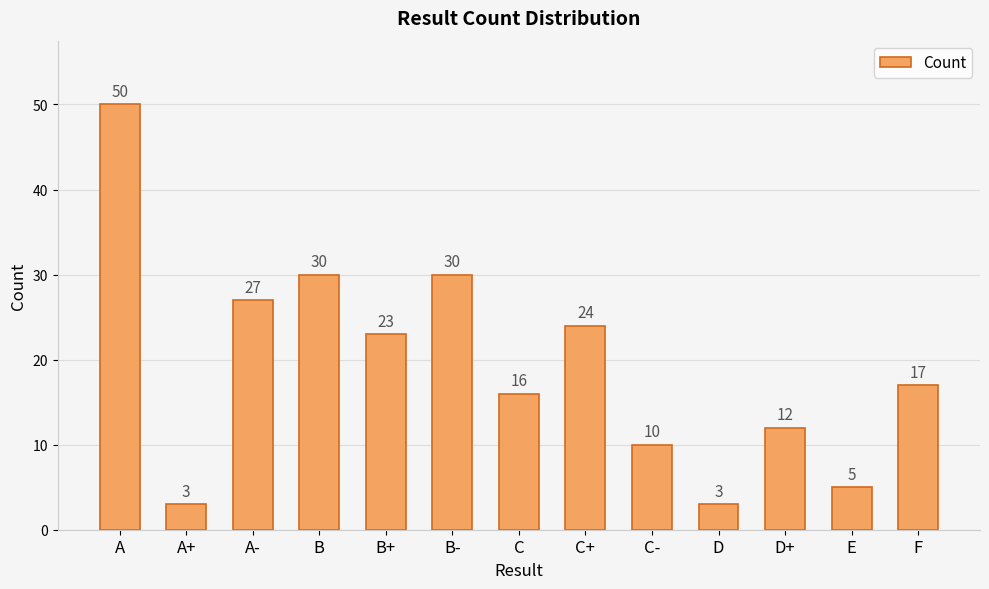

What is the greatest value displayed?

50